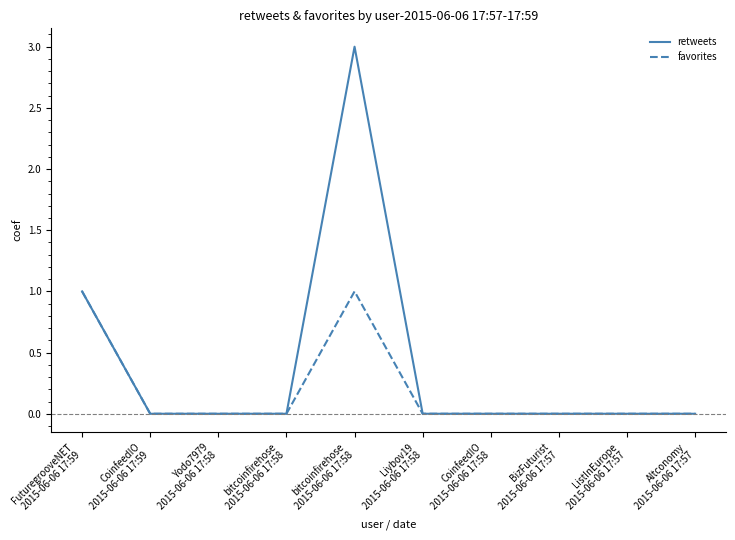

How many lines are shown in the chart?

2